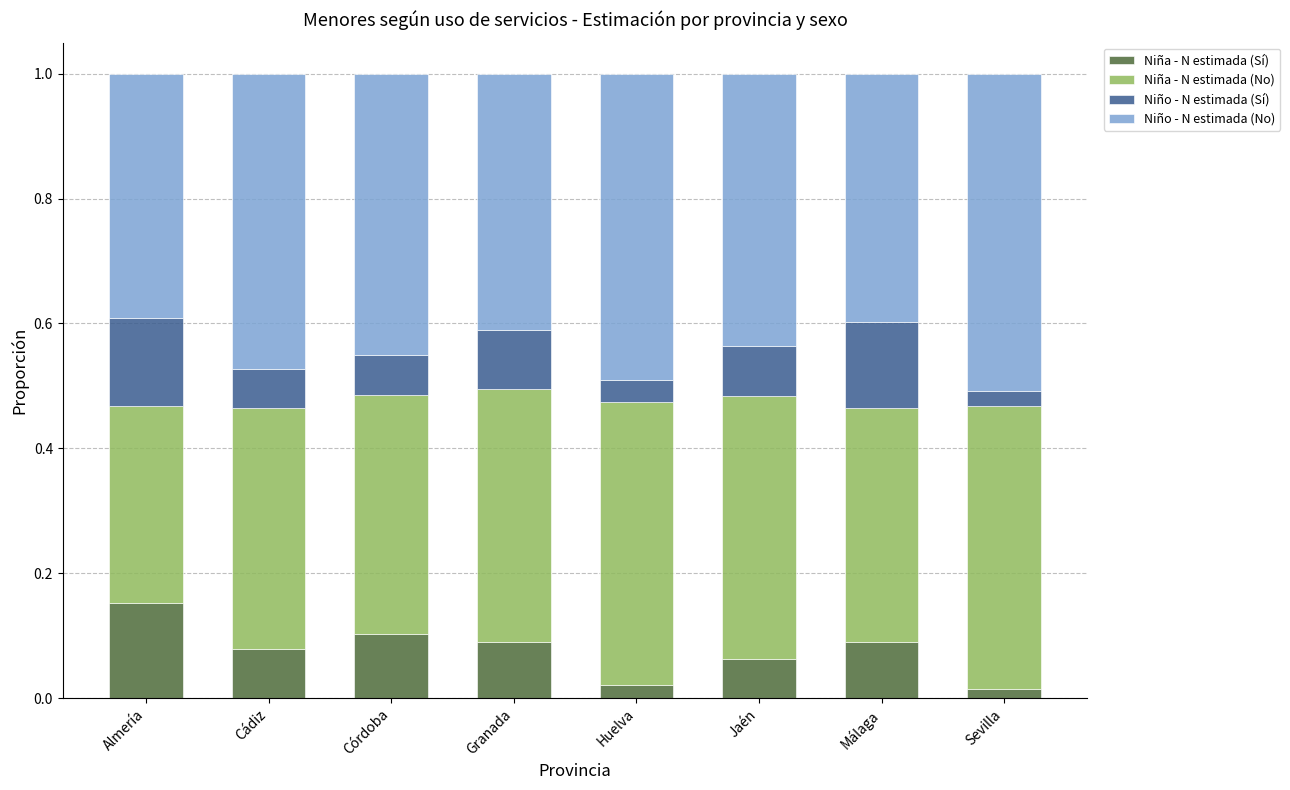

The Niña - N estimada (Sí) series shows 0.1 at Jaén. True or false?

True